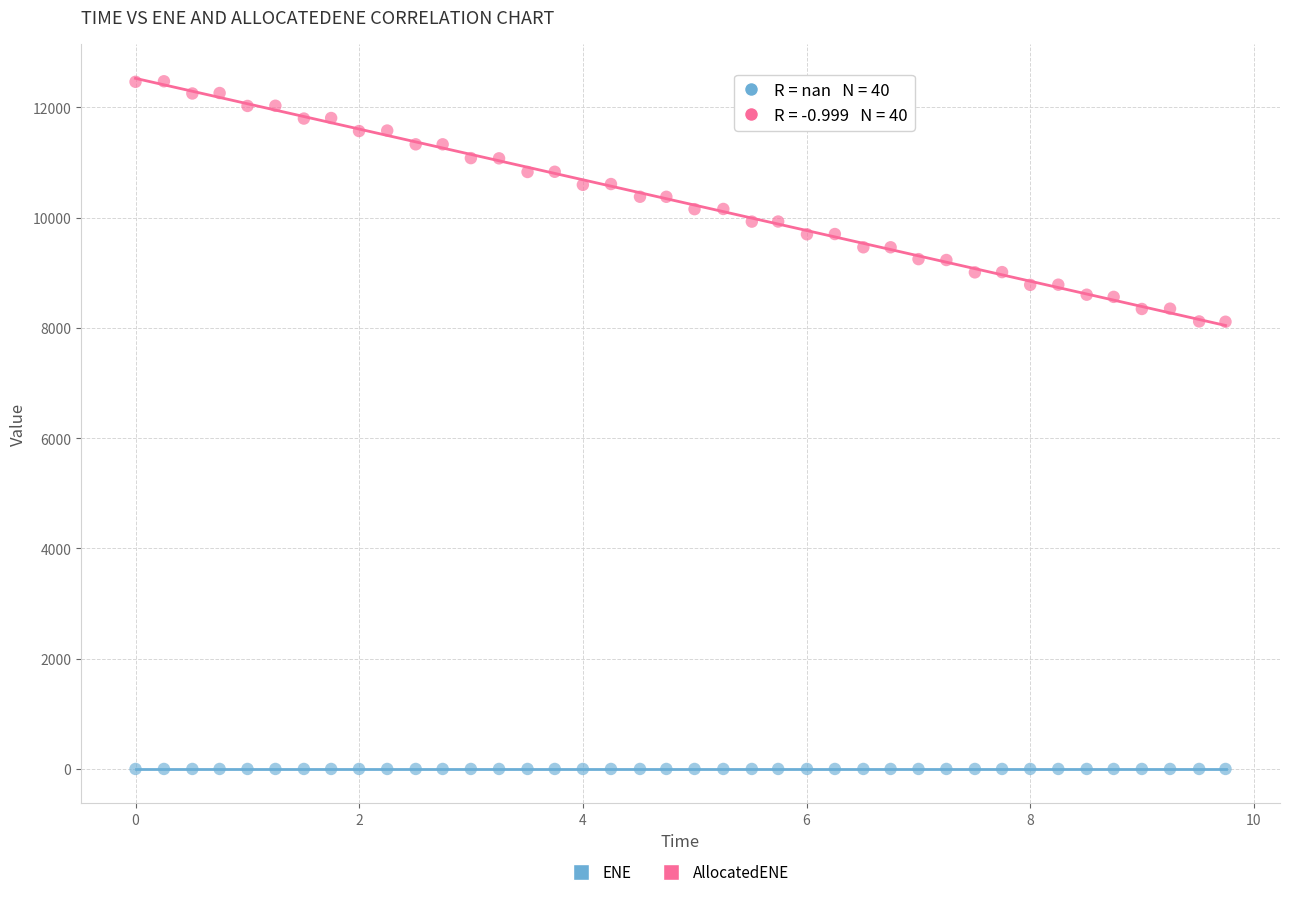

Which series contains the lowest Y value?

ENE